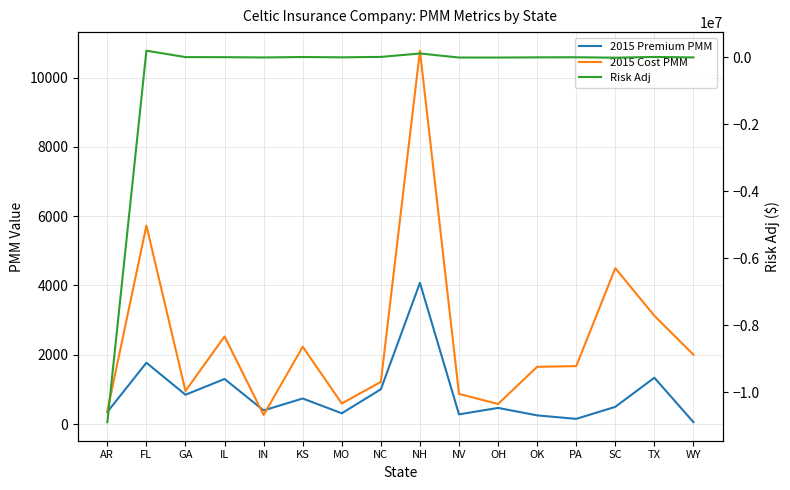

What is the difference between the 2015 Premium PMM values at NH and GA?

3229.3